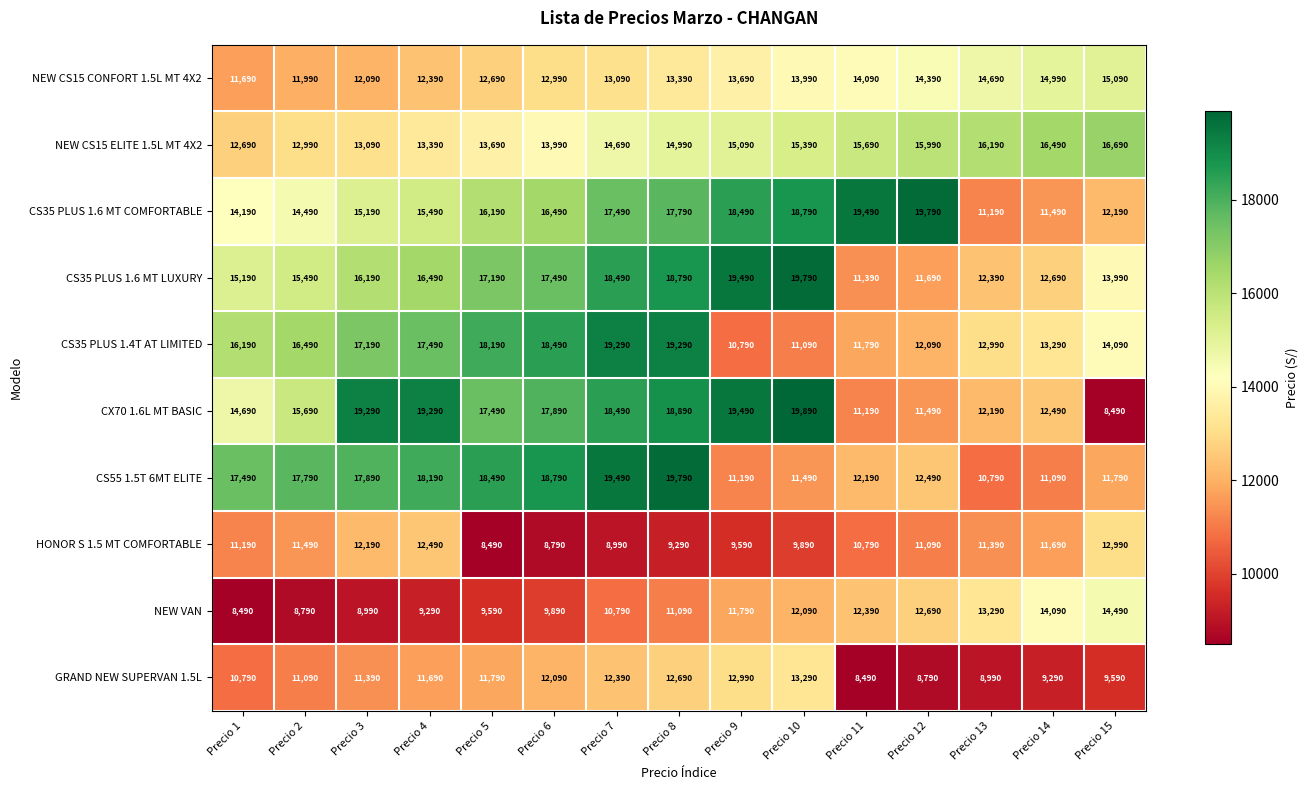

Which series changed the most between Precio 1 and Precio 4?

CX70 1.6L MT BASIC